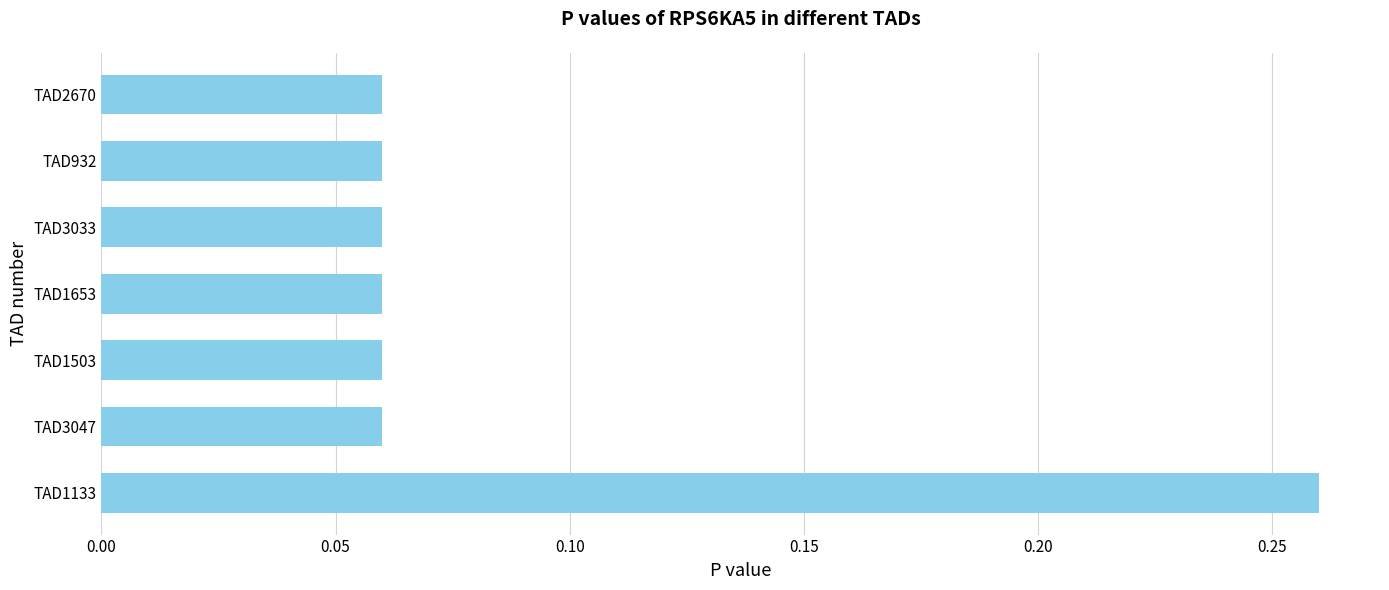

Count the values in the range 0 to 1.

7